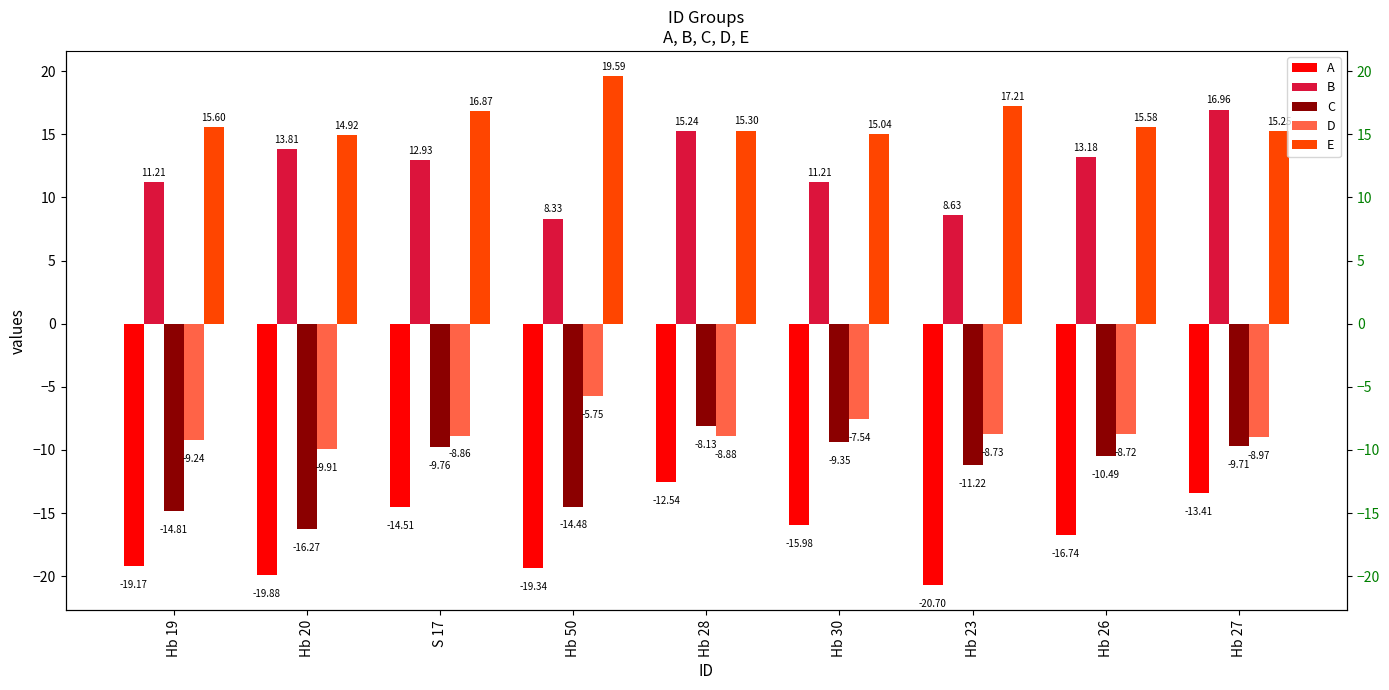

At how many categories does at least one series exceed 17?

2